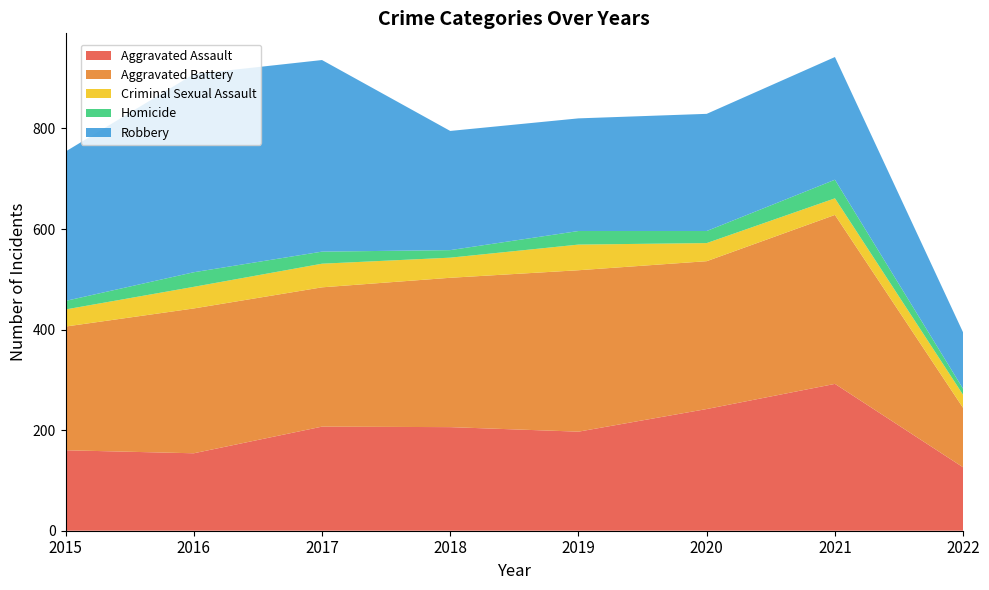

Reading left to right, transcribe all the data shown in this chart.

Aggravated Assault: 160	154	207	206	197	242	292	126
Aggravated Battery: 246	288	277	297	321	294	336	118
Criminal Sexual Assault: 34	43	47	40	51	36	33	26
Homicide: 17	29	24	15	27	24	37	12
Robbery: 297	394	381	237	224	233	244	112